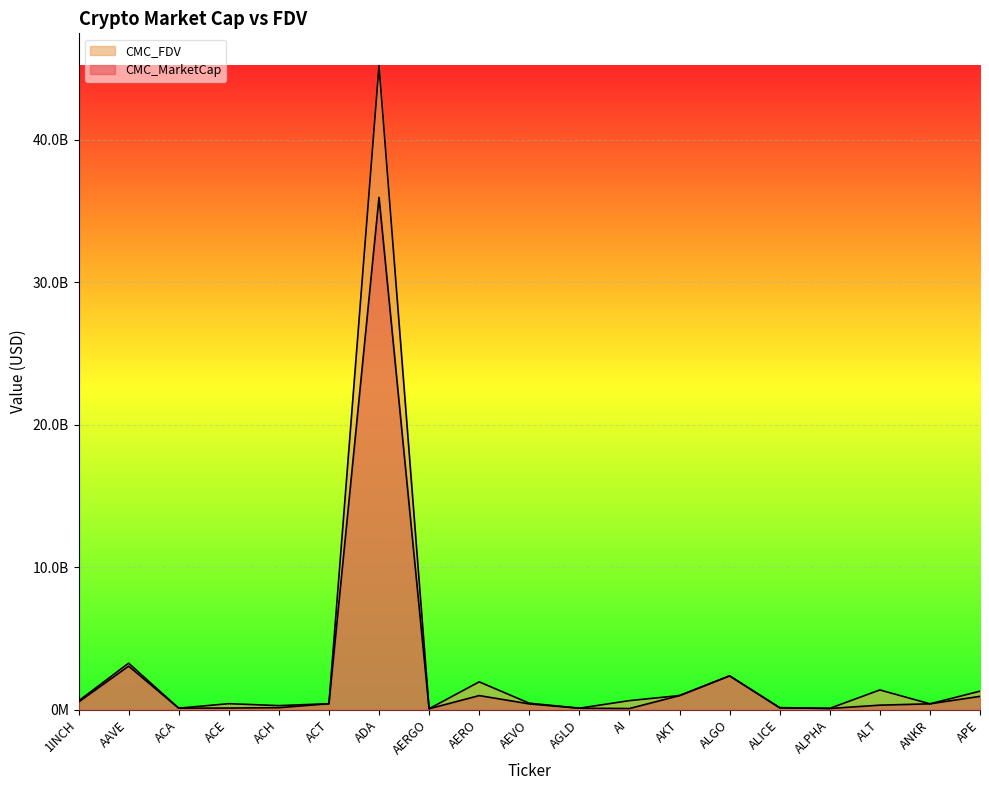

Which series has the widest spread of values?

CMC_FDV